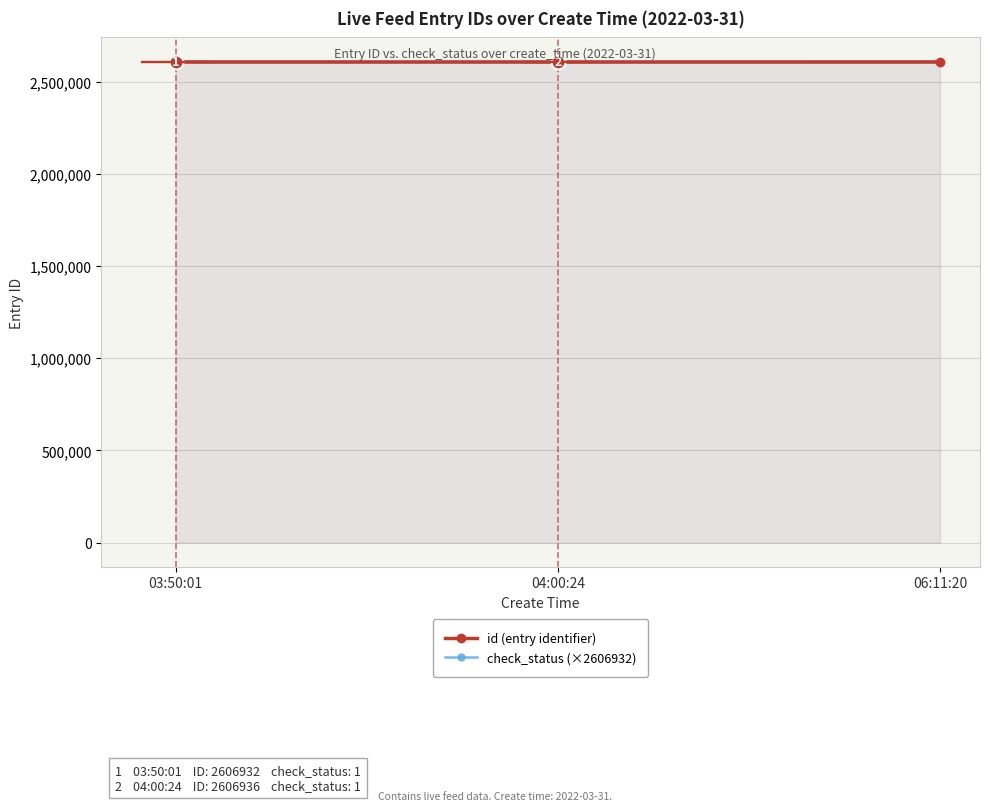

The value of id (entry identifier) at 03:50:01 is 3763284. True or false?

False